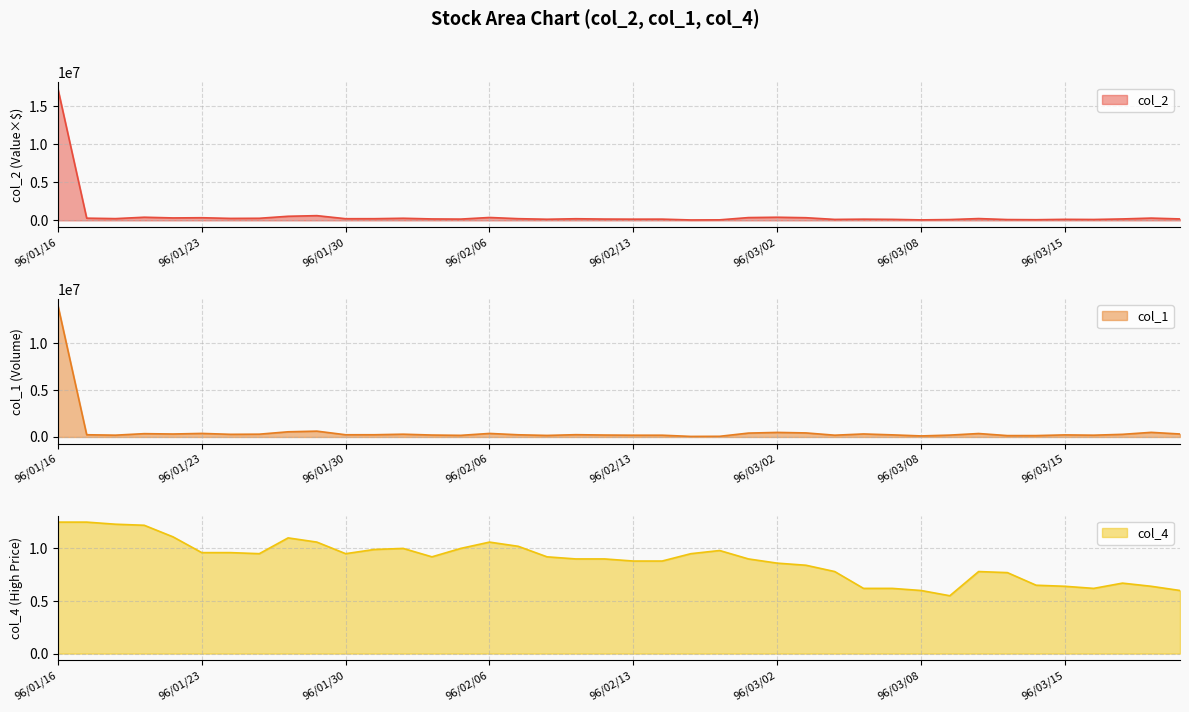

In col_1, how many points are higher than both neighbors (excluding endpoints)?

11